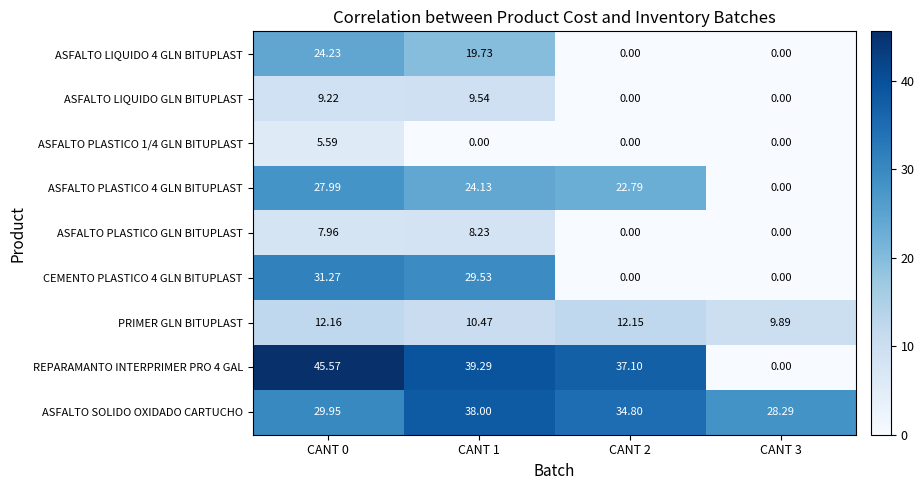

Count the number of data series in this chart.

9